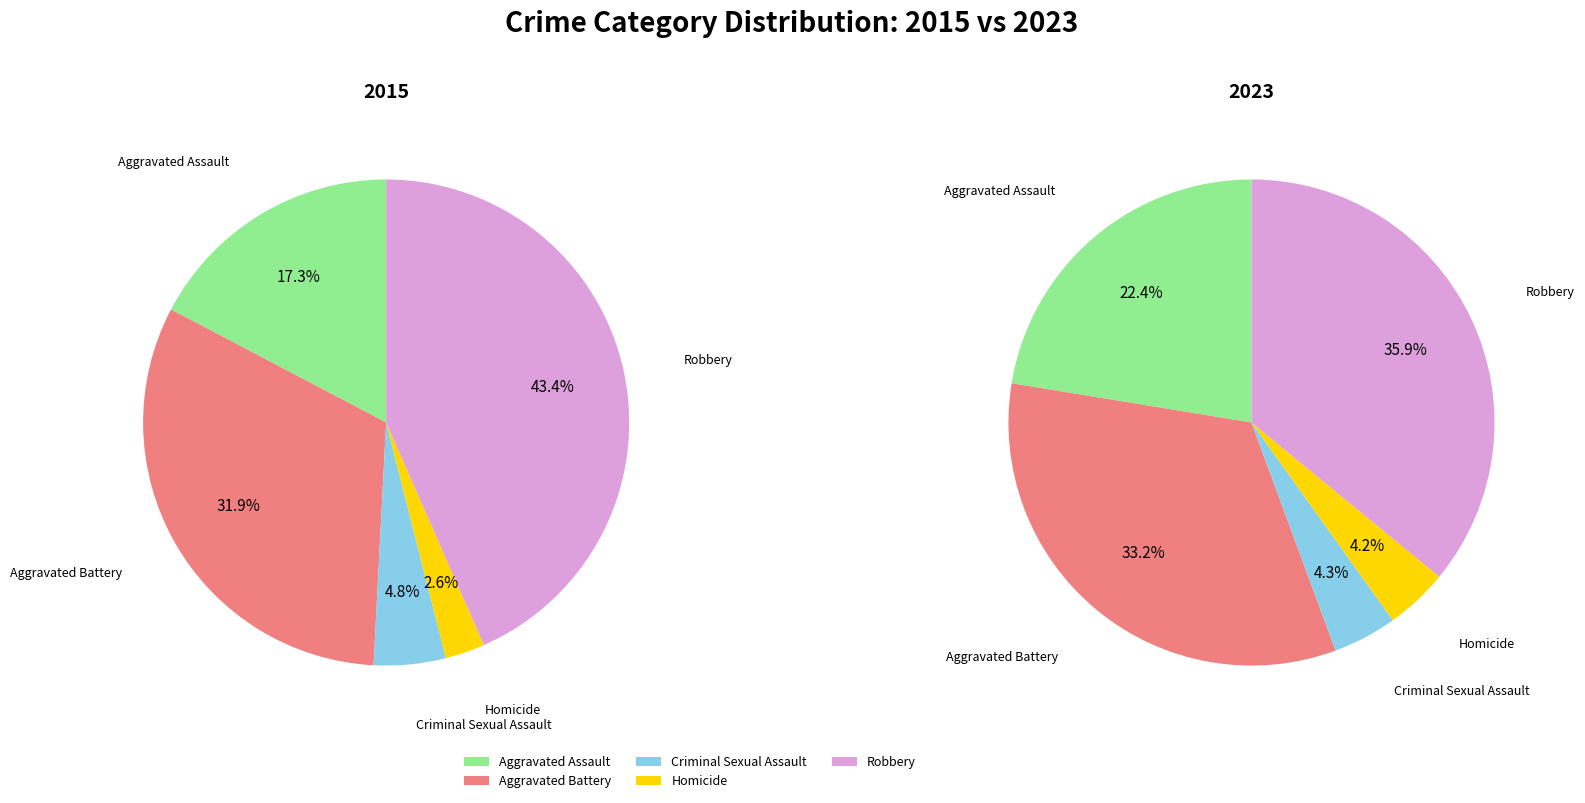

The Criminal Sexual Assault slice represents 5% of the pie. True or false?

True